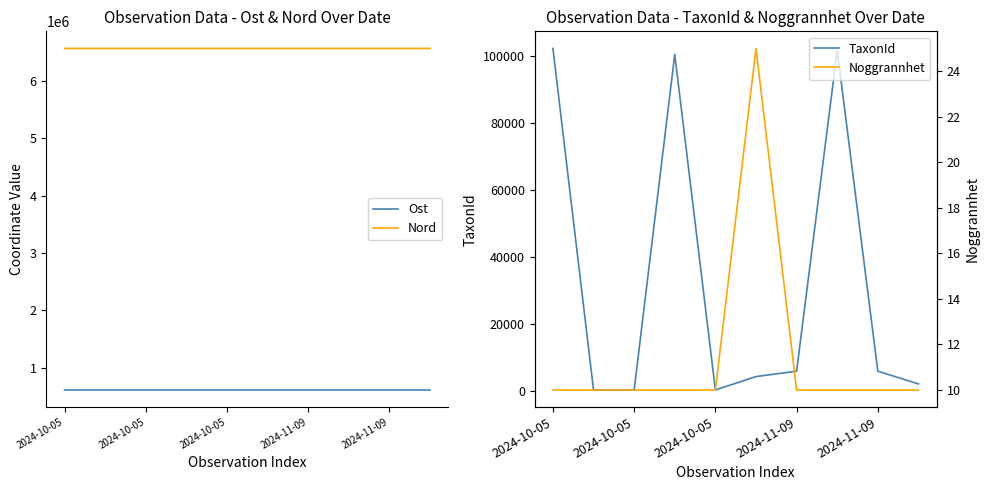

What is the sum of all Nord values?

65616396